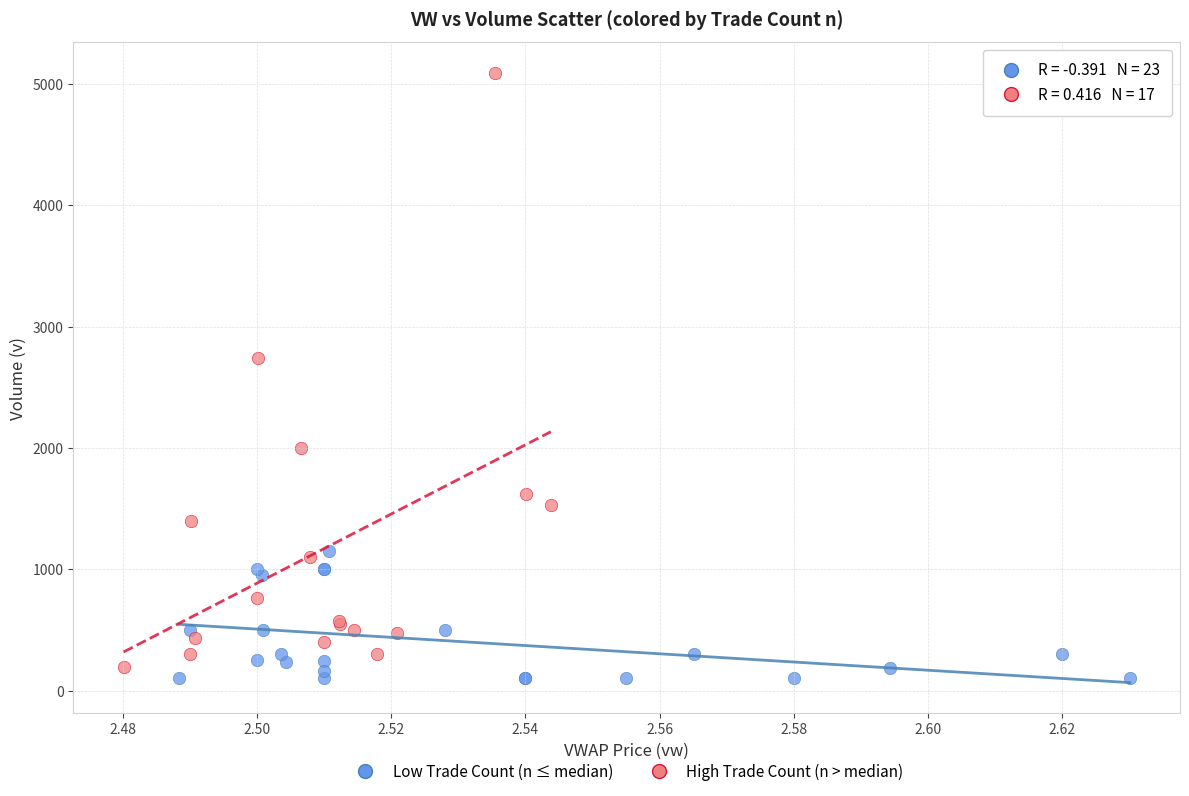

Which series has the largest Y range (max minus min)?

High Trade Count (n > median)